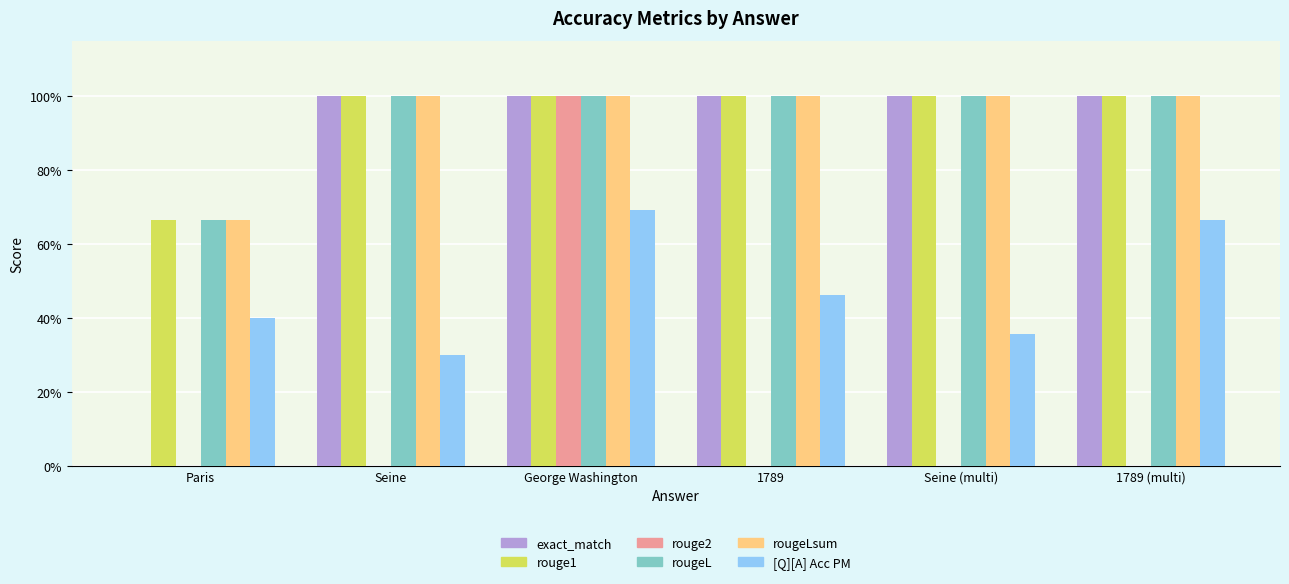

Are the bars horizontal?

No